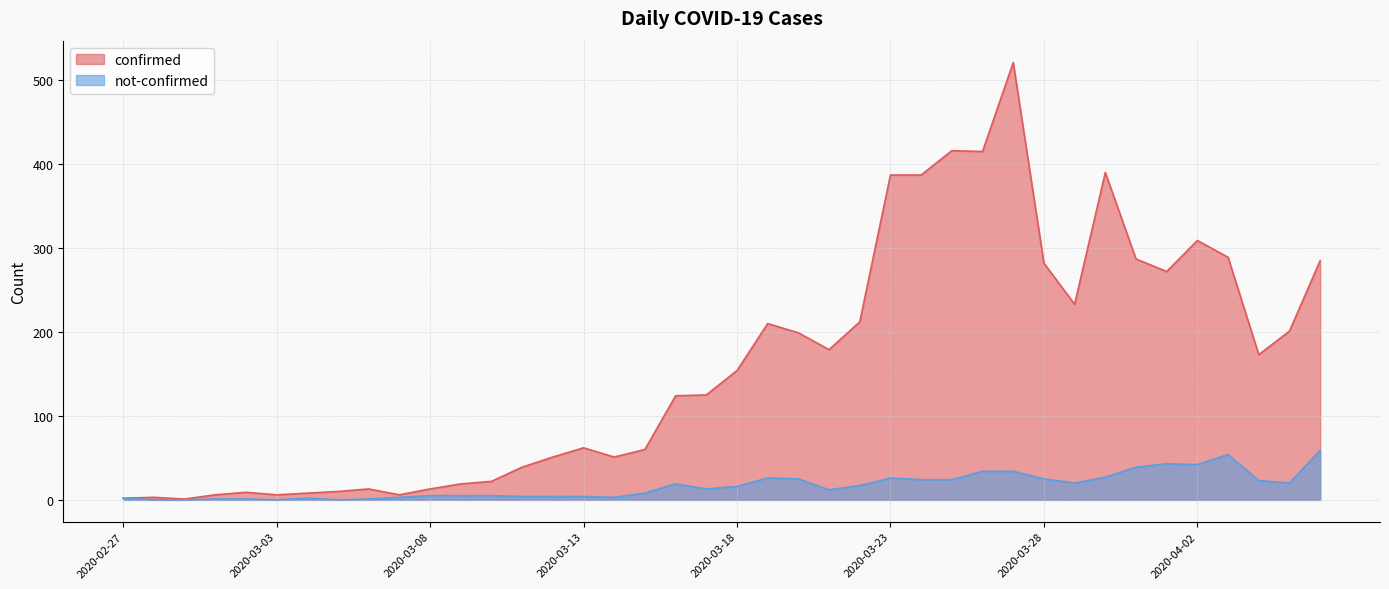

True or false: confirmed and not-confirmed intersect in this chart.

False